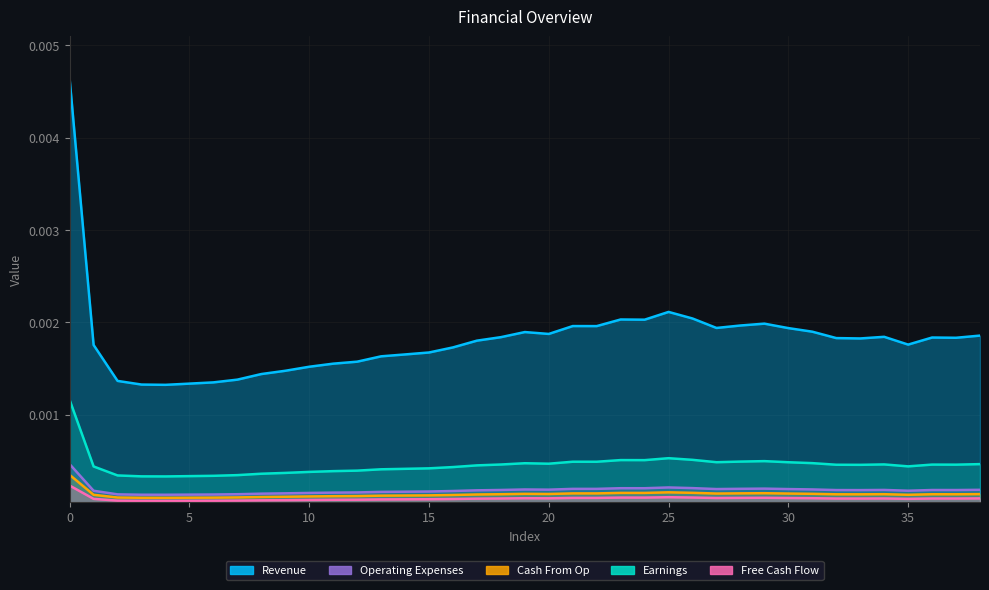

In Free Cash Flow, how many points are lower than both neighbors (excluding endpoints)?

8